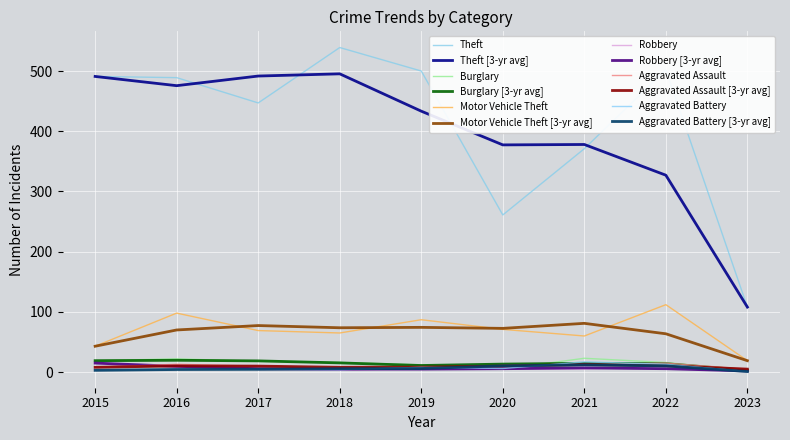

At how many categories does at least one series exceed 367?

8